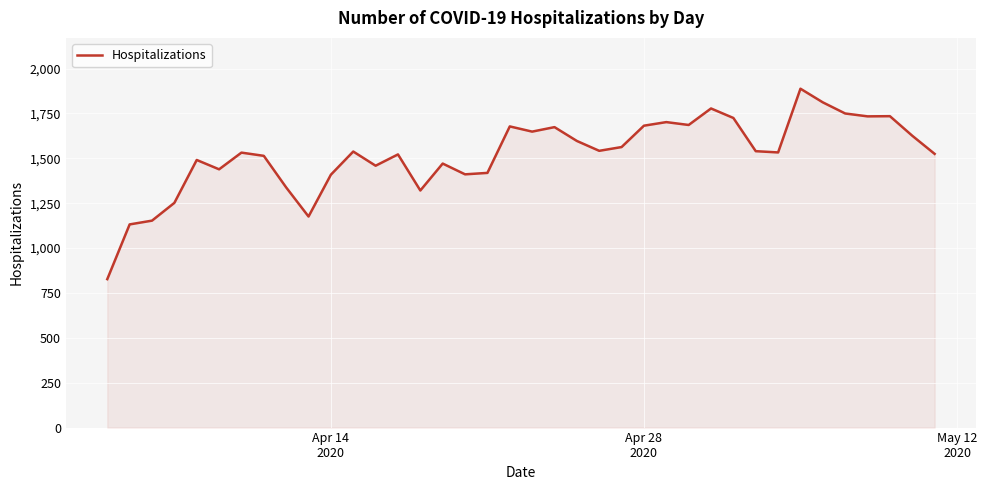

How many values are below 1538?

19